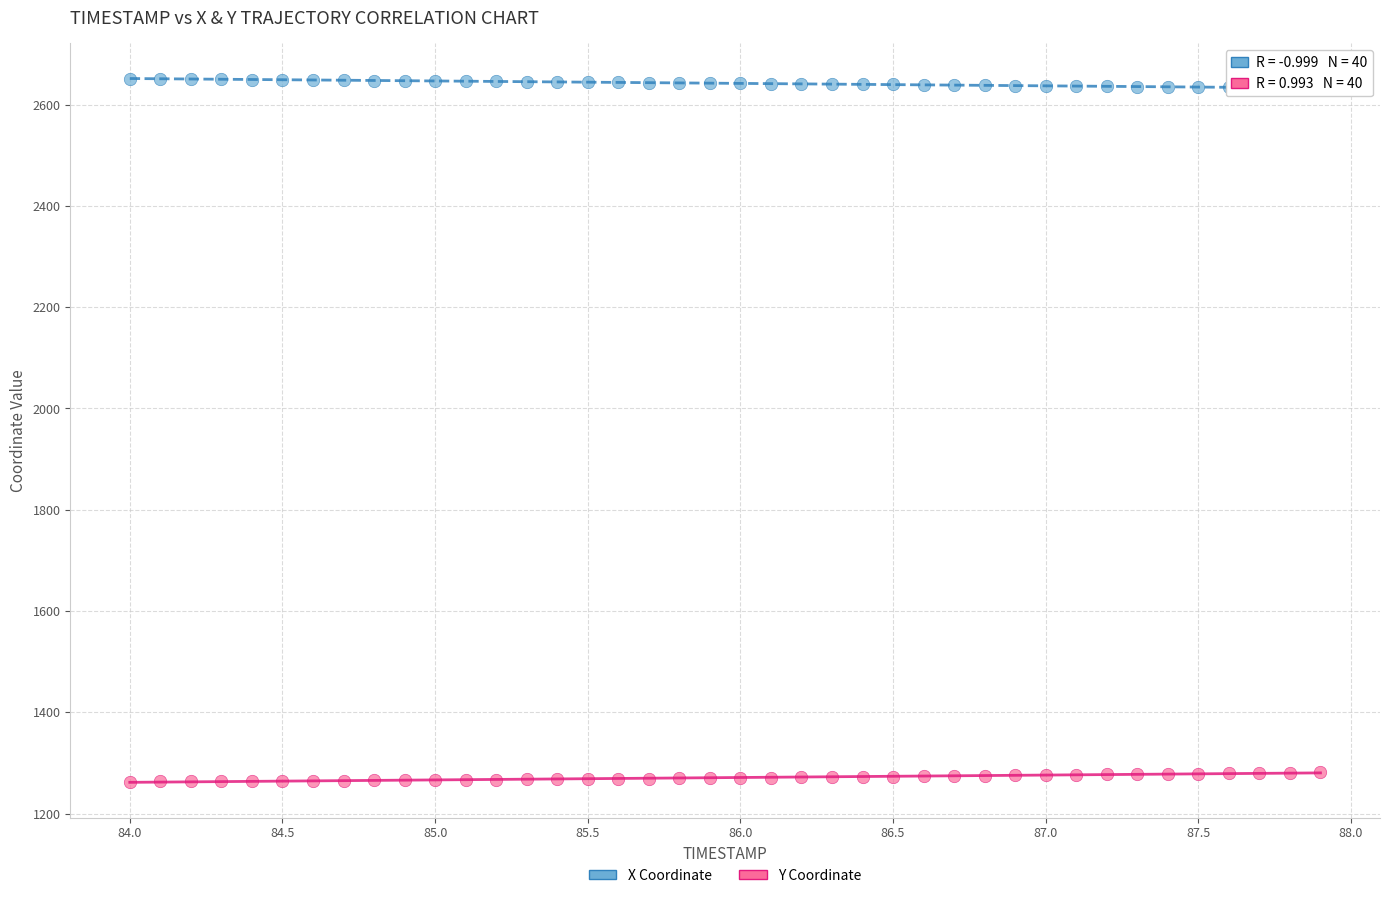

Which series contains the highest Y value?

X Coordinate